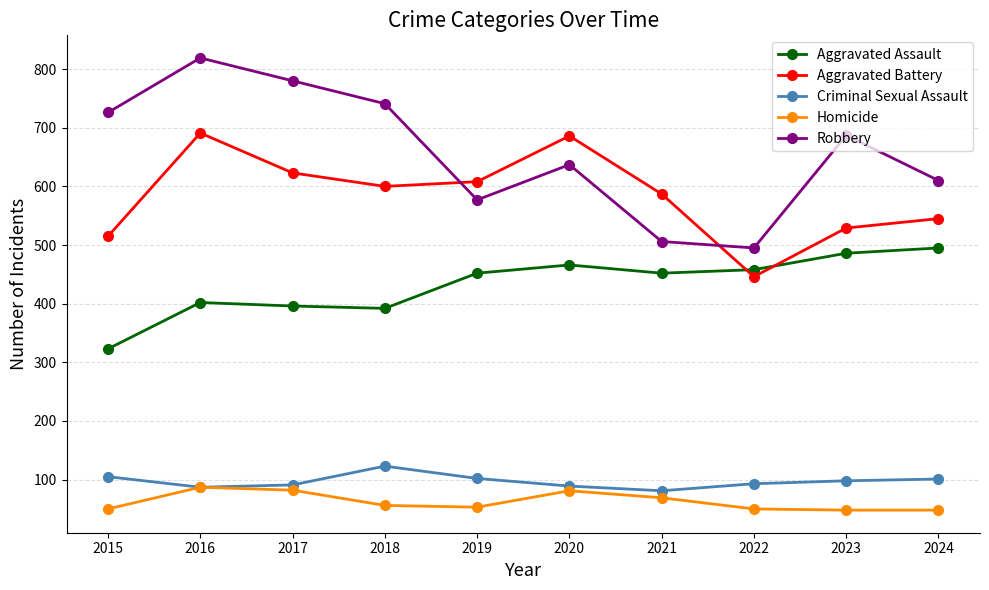

Rank the series by their maximum value, from highest to lowest.

Robbery, Aggravated Battery, Aggravated Assault, Criminal Sexual Assault, Homicide